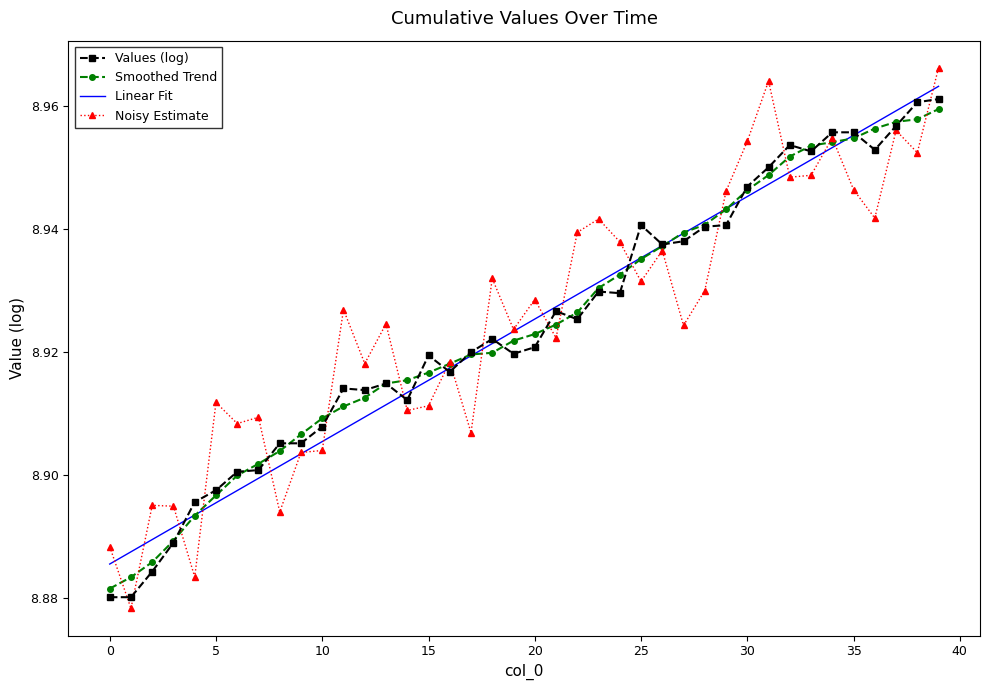

Which series has the widest spread of values?

Noisy Estimate